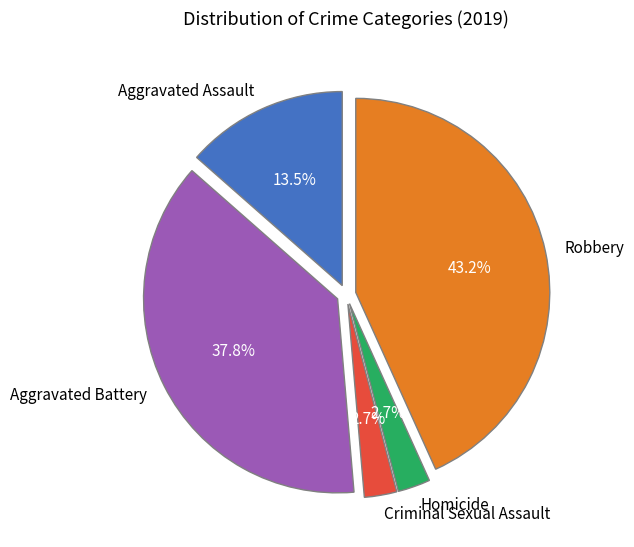

True or false: Aggravated Battery accounts for 38% of the total.

True